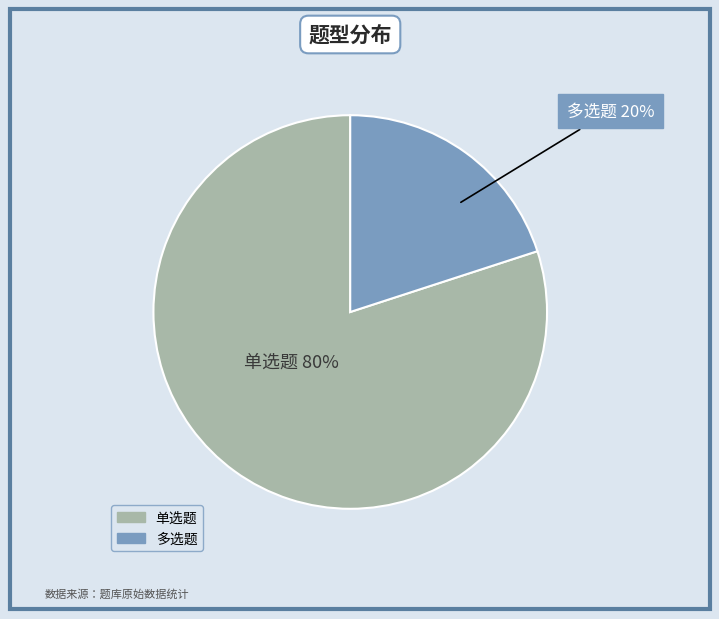

Which slice is the smallest?

多选题